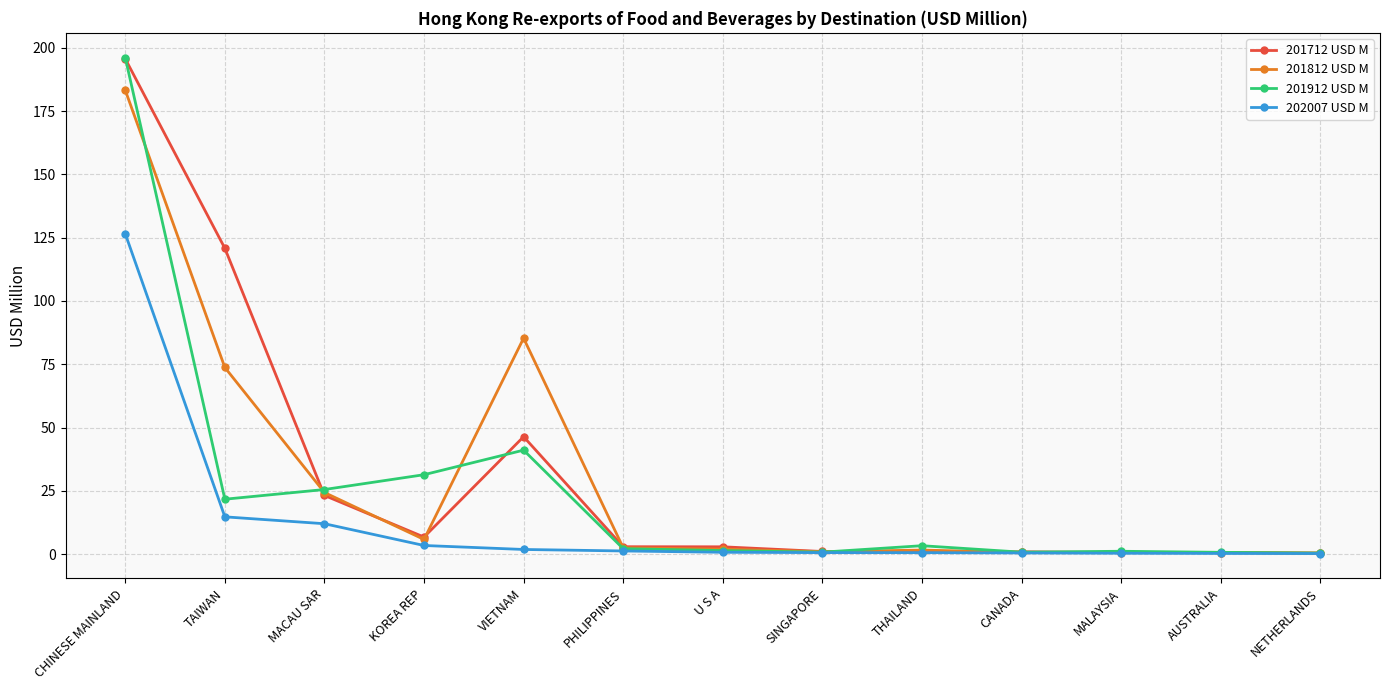

At which category is the sum across all series the highest?

CHINESE MAINLAND